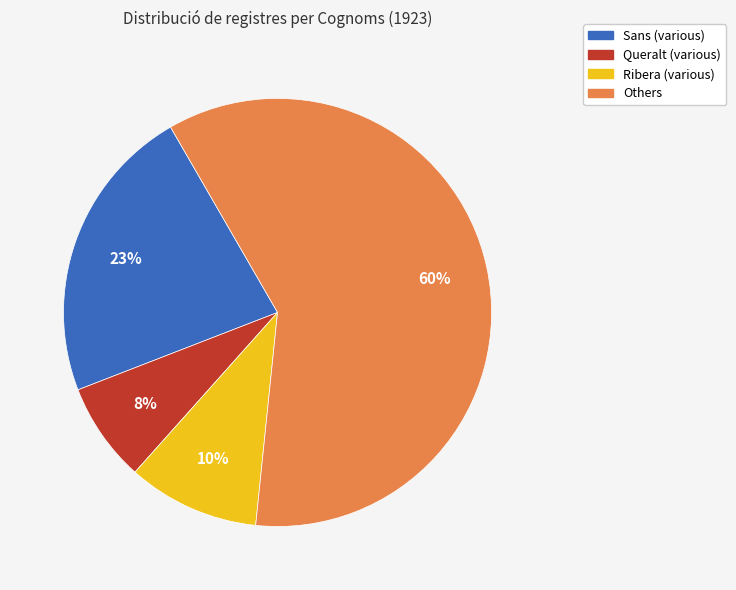

Which has a higher value, Ribera (various) or Sans (various)?

Sans (various)